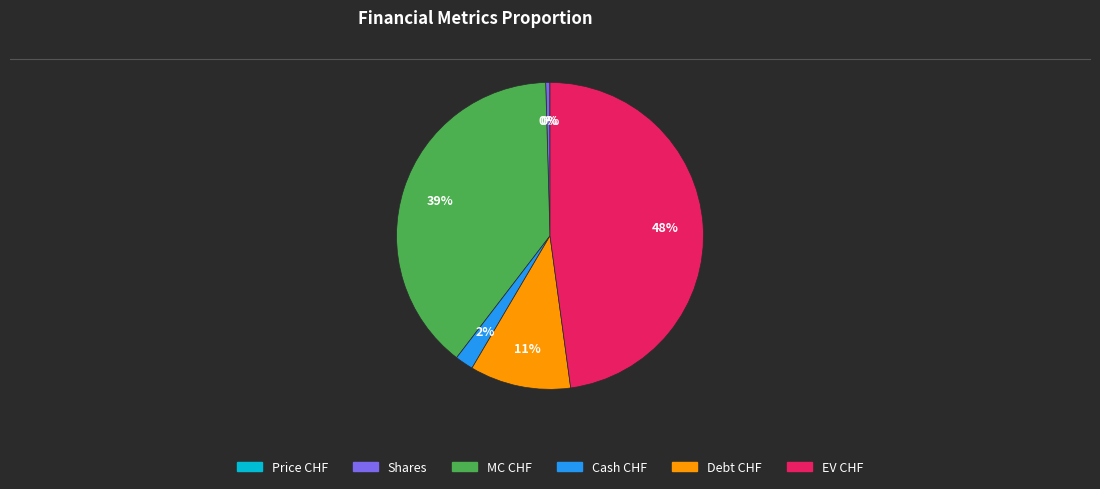

To the nearest percent, what is the average slice percentage?

17%